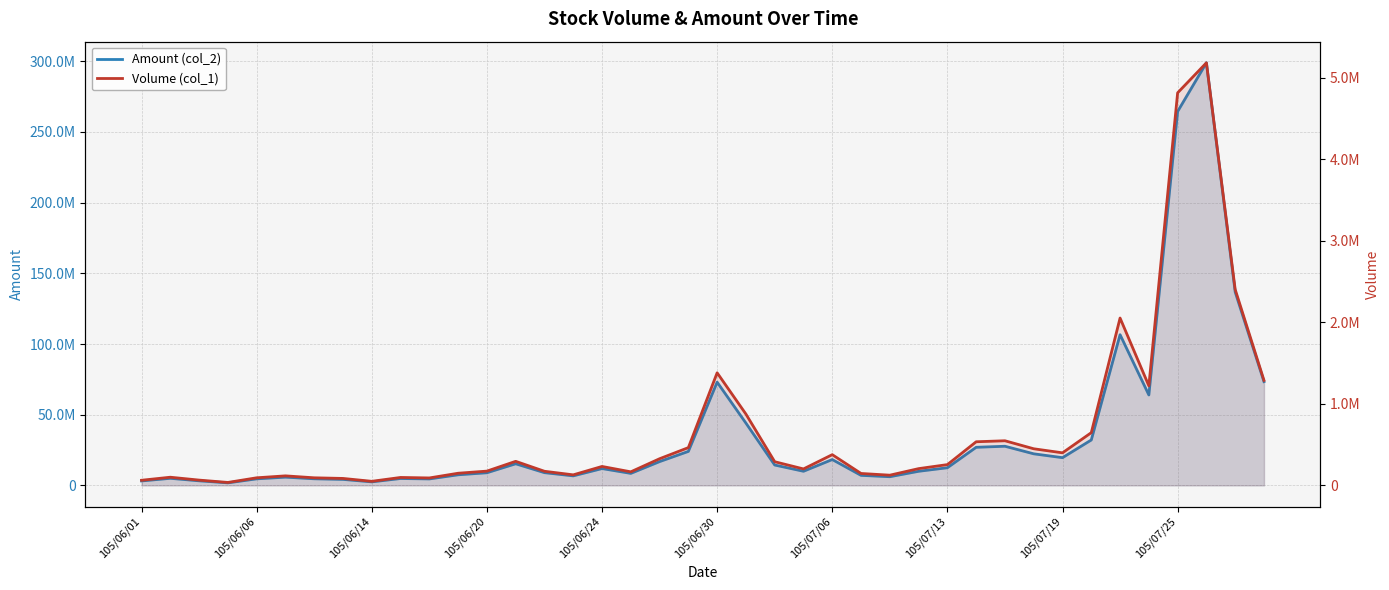

What is the maximum value shown in the chart?

298947007